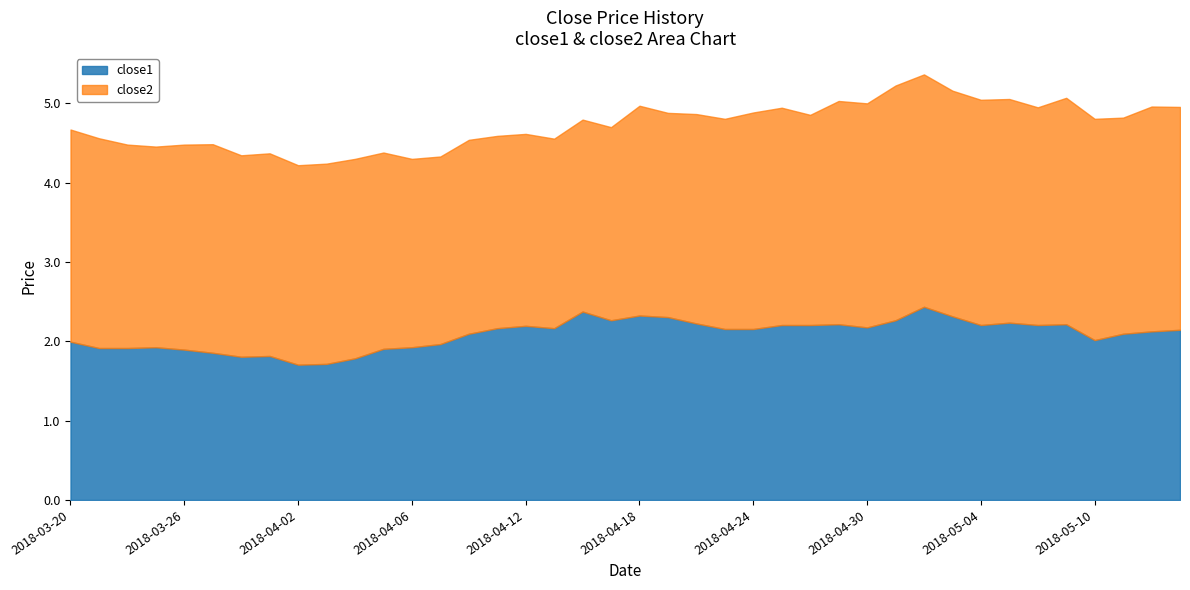

At which category is the sum across all series the highest?

2018-05-01